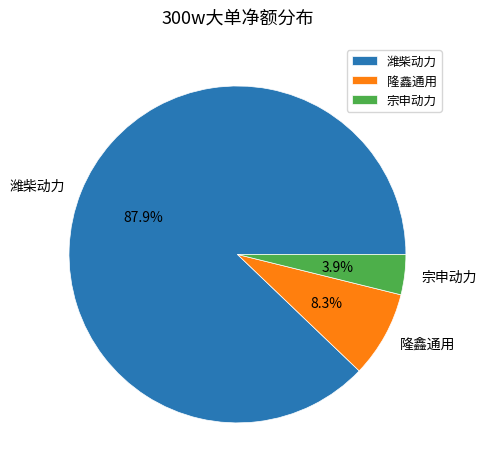

Which category has the smallest portion of the pie?

宗申动力